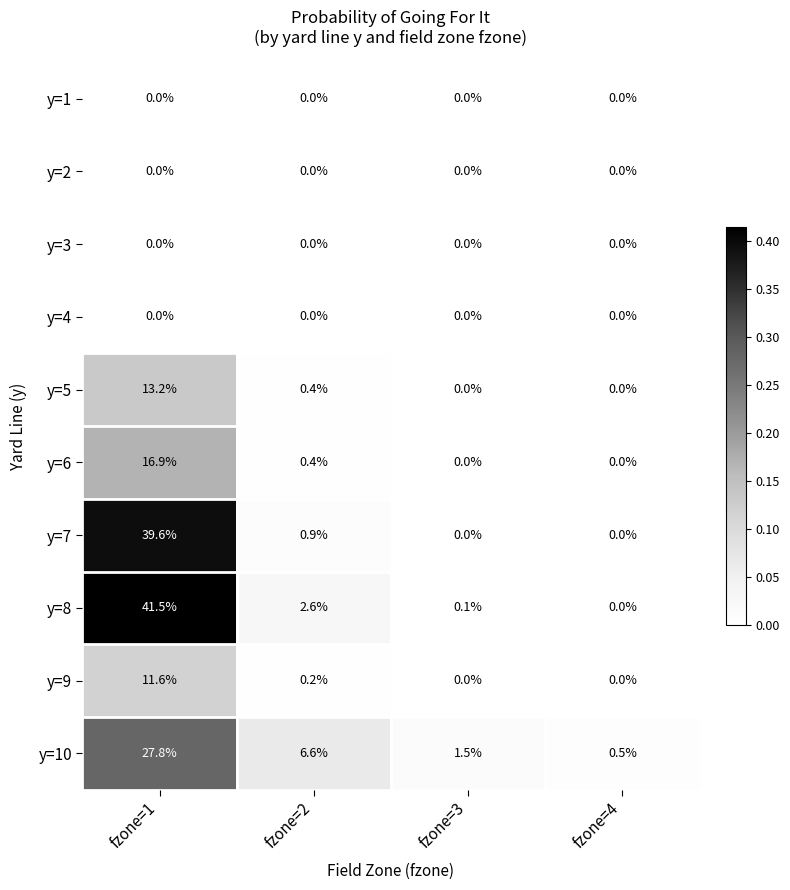

The y=7 series shows 0.0 at fzone=3. True or false?

True